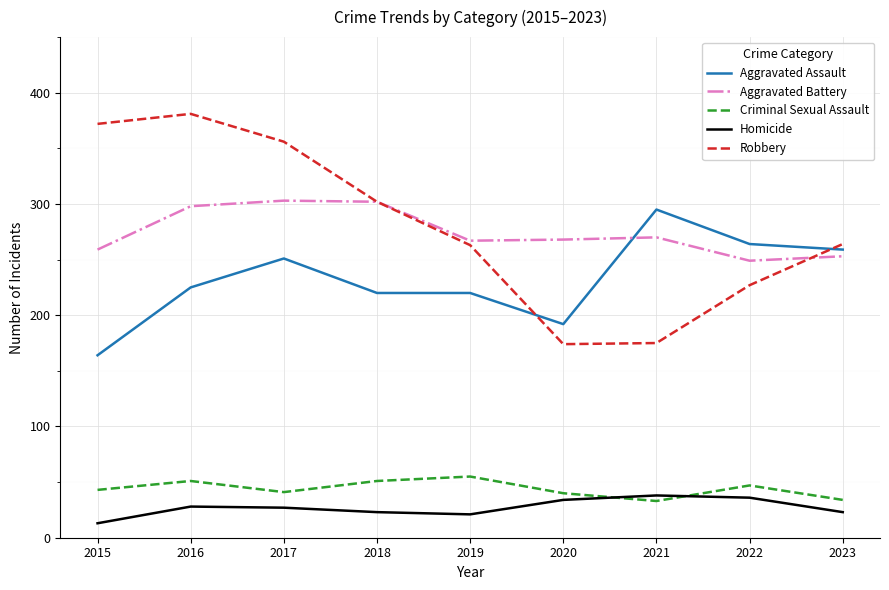

At 2017, list the series in order from smallest to largest.

Homicide, Criminal Sexual Assault, Aggravated Assault, Aggravated Battery, Robbery